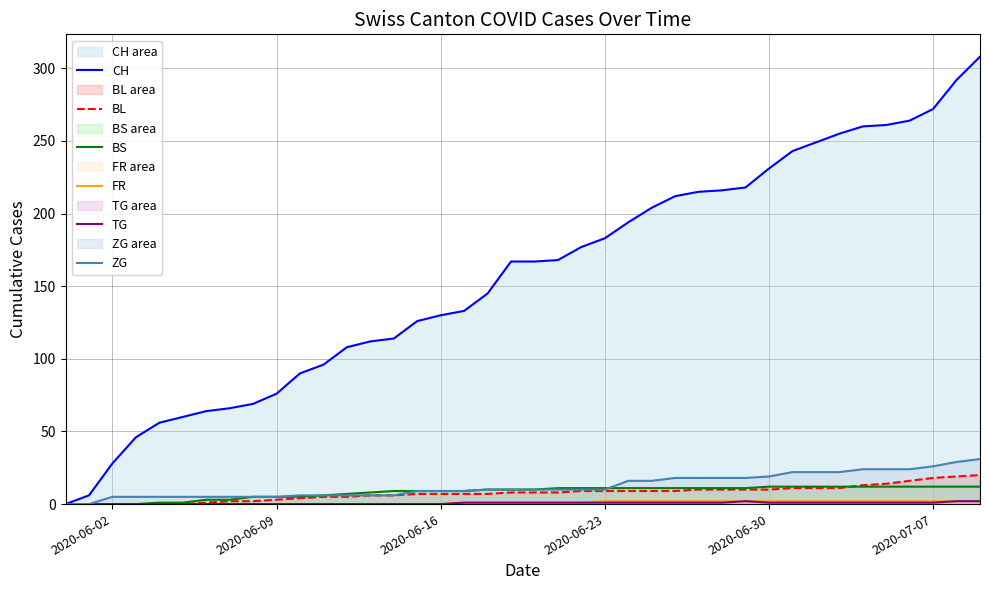

Does the chart display data point markers on the line(s)?

No